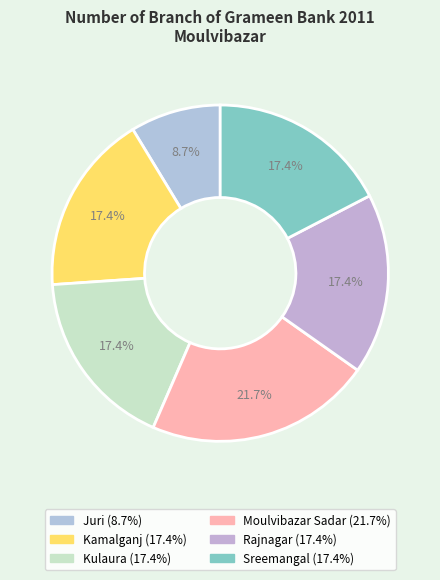

Does Sreemangal account for over 50% of the chart?

No